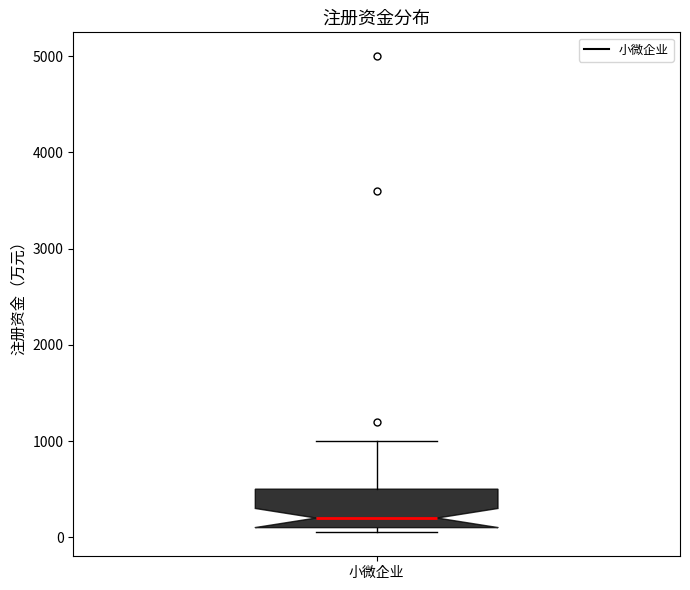

Transcribe this box plot: give where the median line is, the range the box spans, and where the two whiskers end, as read against the y-axis. The values are not printed on the chart, so give them approximately, as read against the axis.

median 200, box 100 to 500, whiskers 100 (just below the box's lower edge) to 1000